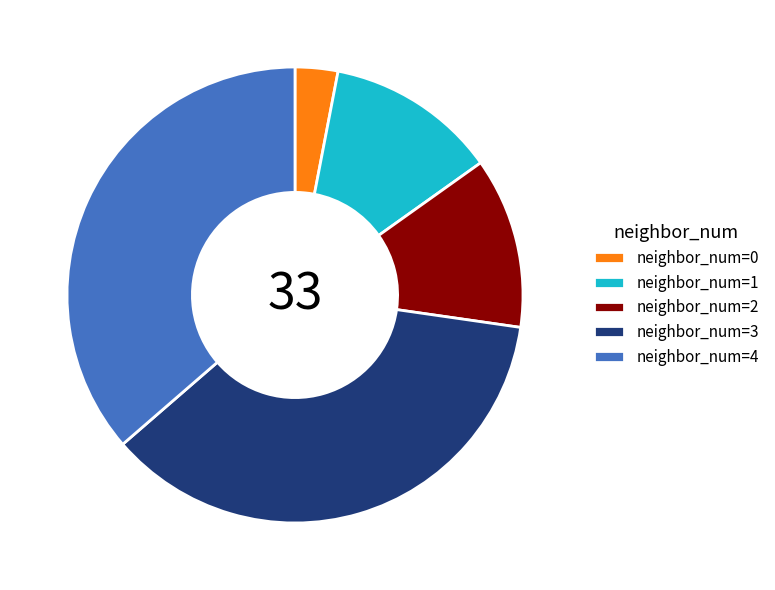

Between neighbor_num=1 and neighbor_num=4, which is larger?

neighbor_num=4